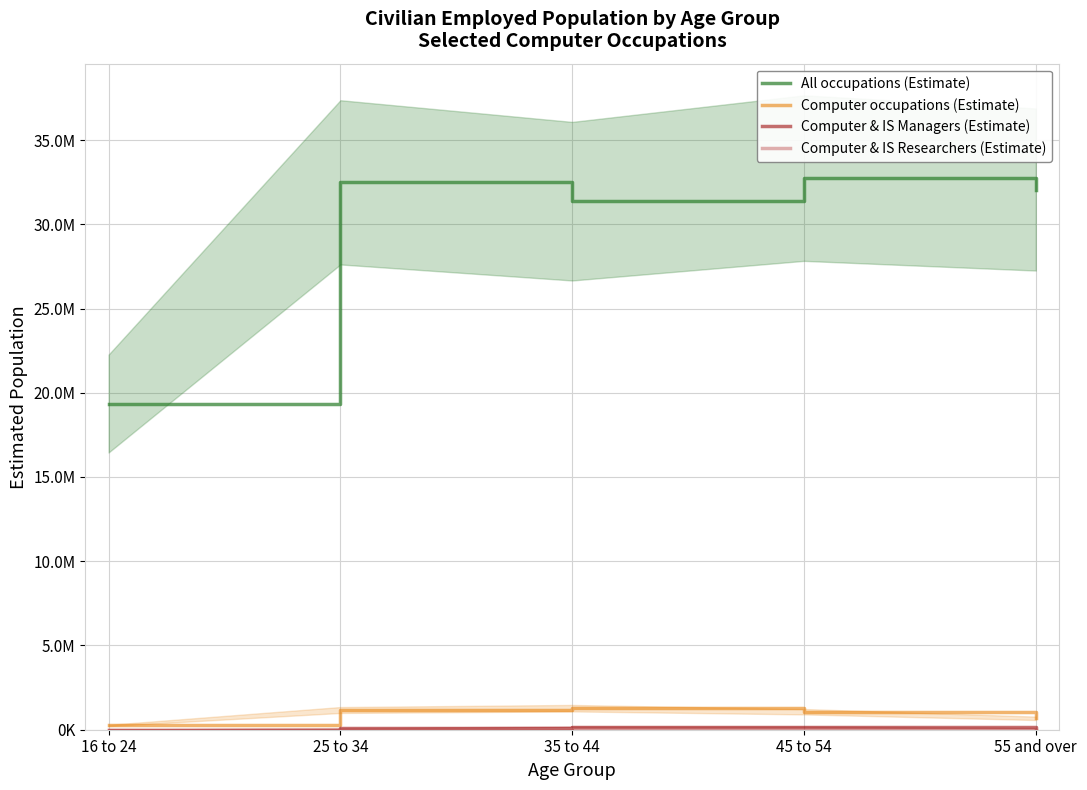

How many series are shown in this chart?

4